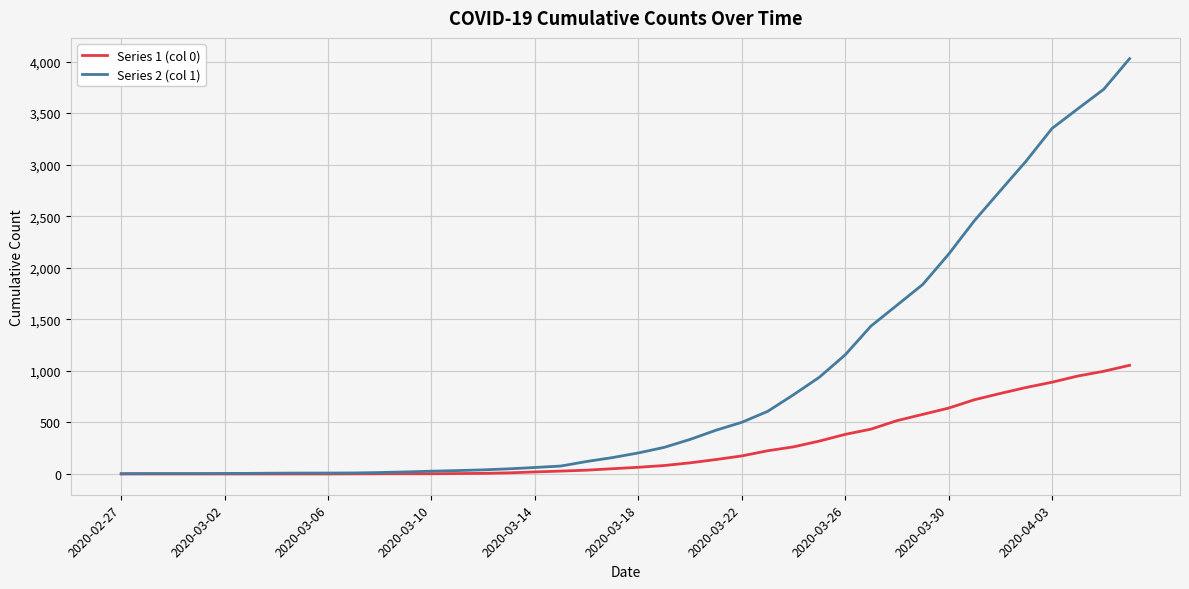

Which series has the largest total across all categories?

Series 2 (col 1)